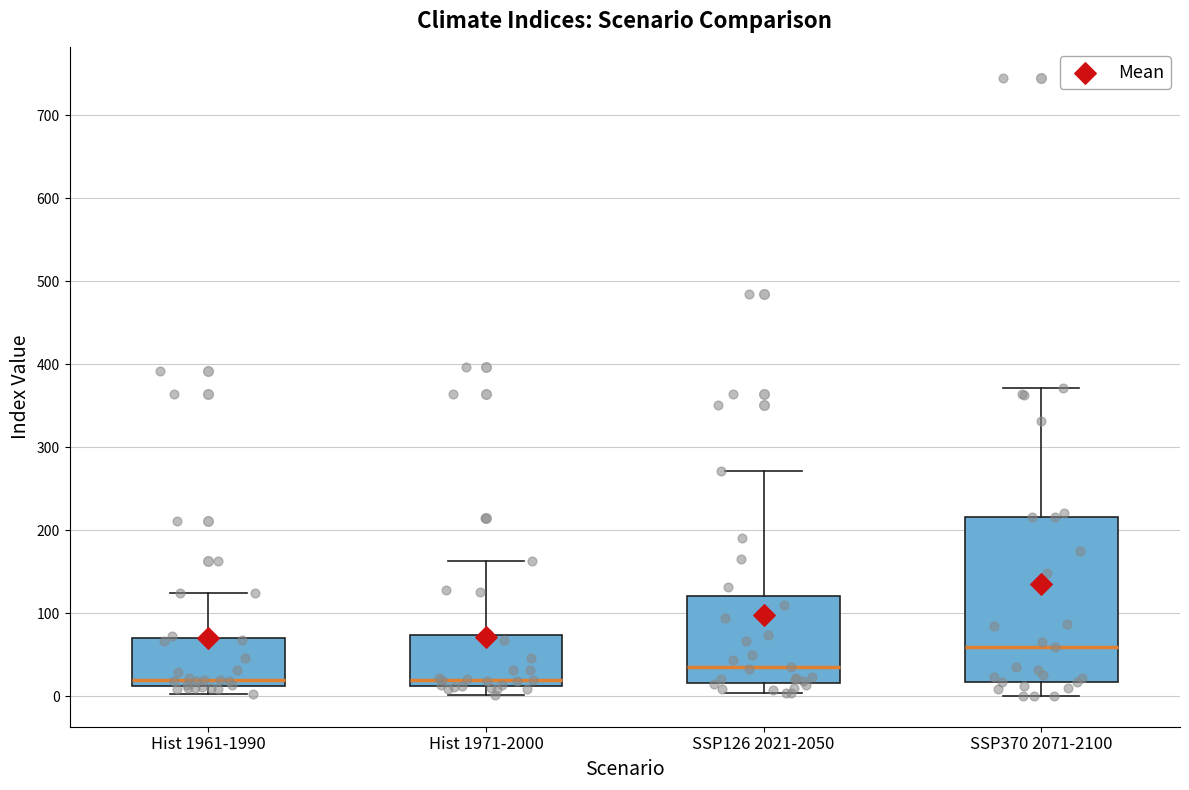

Comparing the boxes themselves (not the whiskers), which one is the tallest?

SSP370 2071-2100